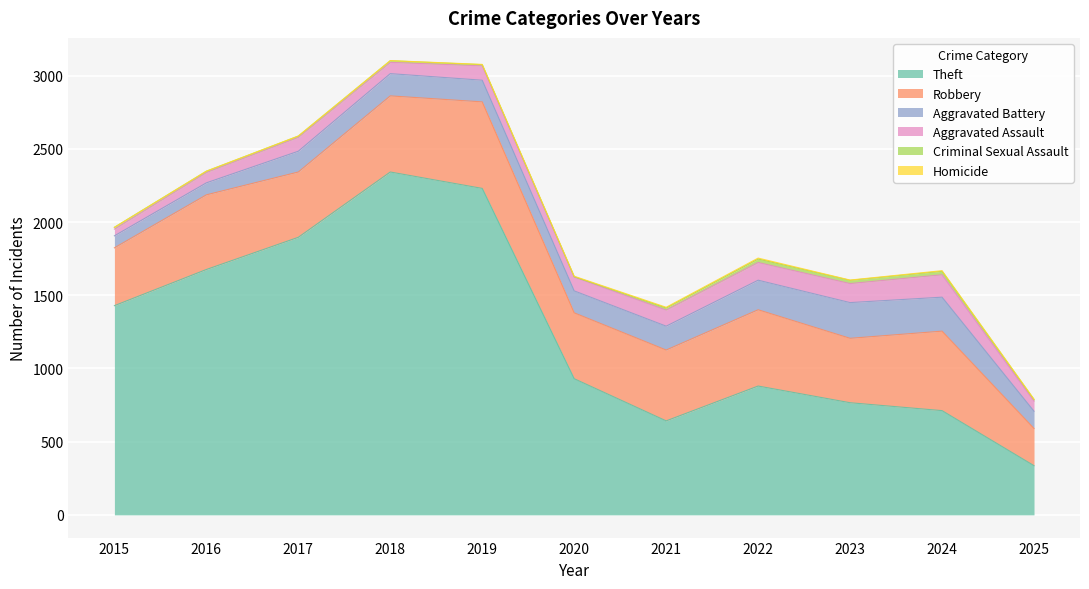

What are all the series names shown in the legend?

Theft, Robbery, Aggravated Battery, Aggravated Assault, Criminal Sexual Assault, Homicide